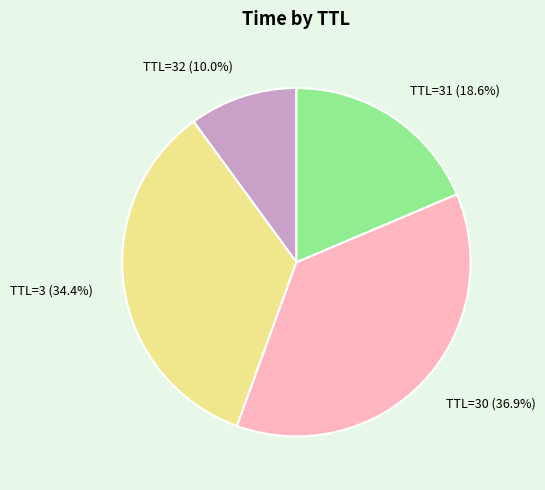

Does TTL=32 (10.0%) represent more than half of the total?

No